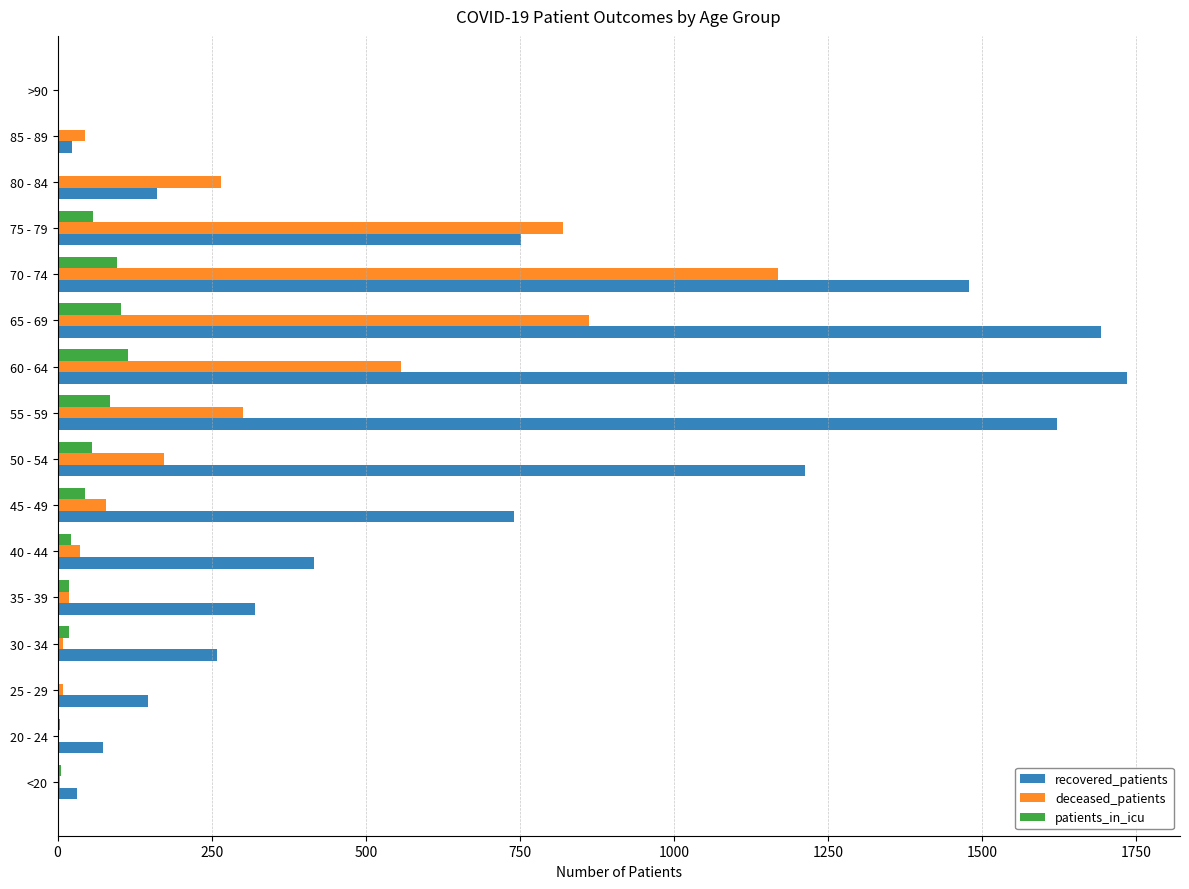

Where is deceased_patients nearest to the value 584?

60 - 64